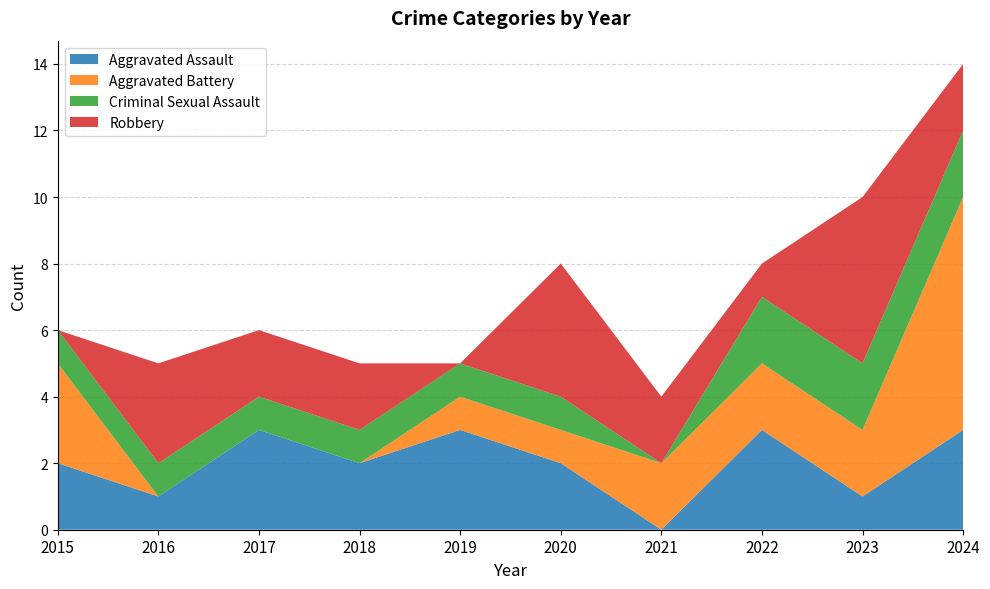

Reading left to right, transcribe all the data shown in this chart.

Aggravated Assault: 2	1	3	2	3	2	0	3	1	3
Aggravated Battery: 3	0	0	0	1	1	2	2	2	7
Criminal Sexual Assault: 1	1	1	1	1	1	0	2	2	2
Robbery: 0	3	2	2	0	4	2	1	5	2